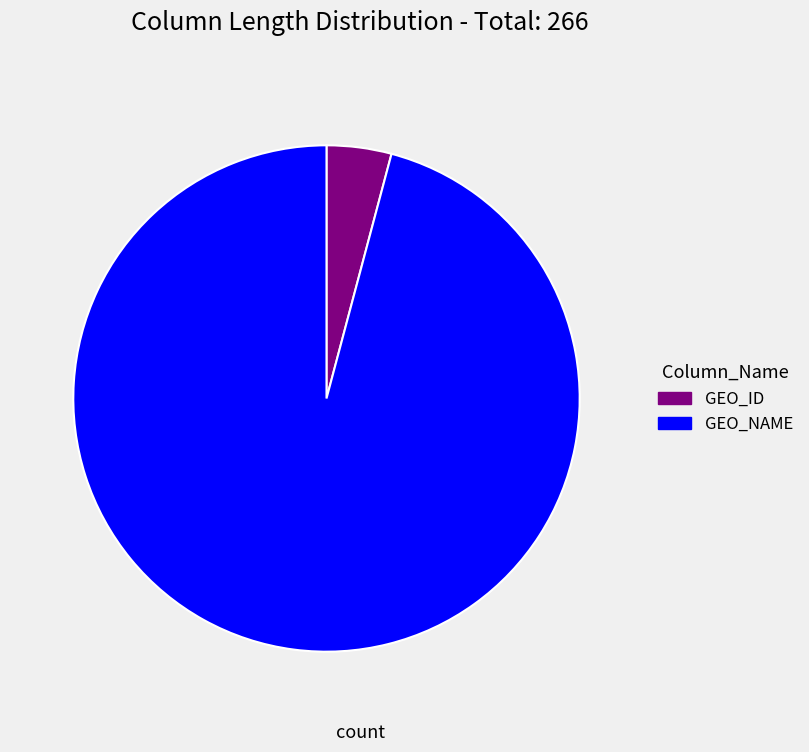

Rank the categories by value from lowest to highest.

GEO_ID, GEO_NAME